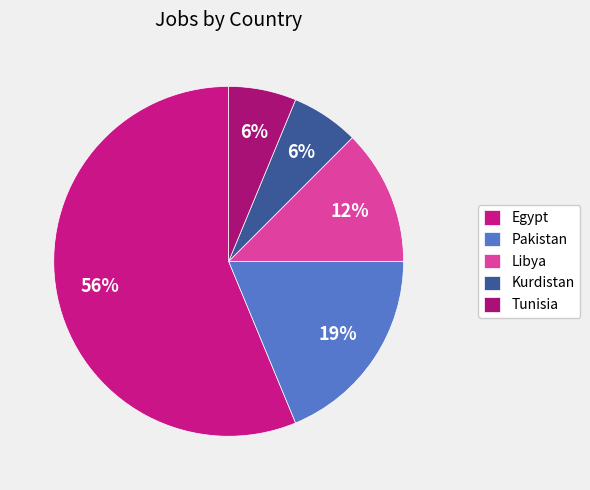

Does Egypt represent more than half of the total?

Yes